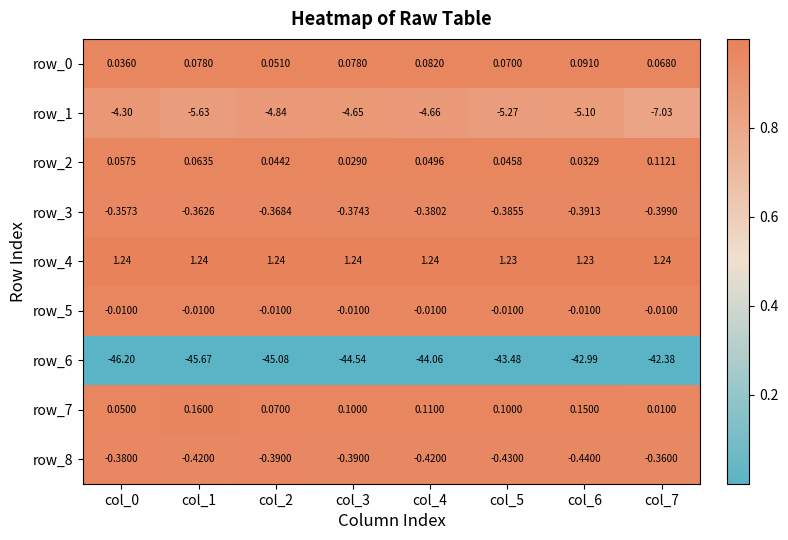

Which category has the lowest value in the row_2 series?

col_3